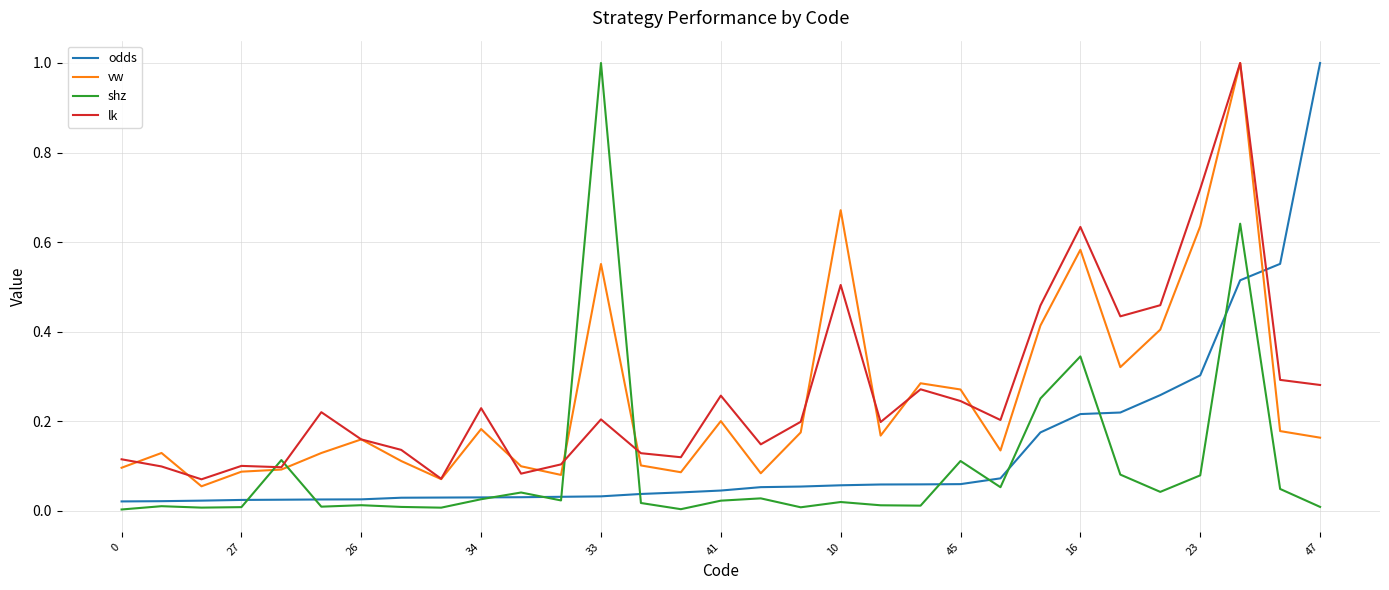

Which series has the largest total across all categories?

lk